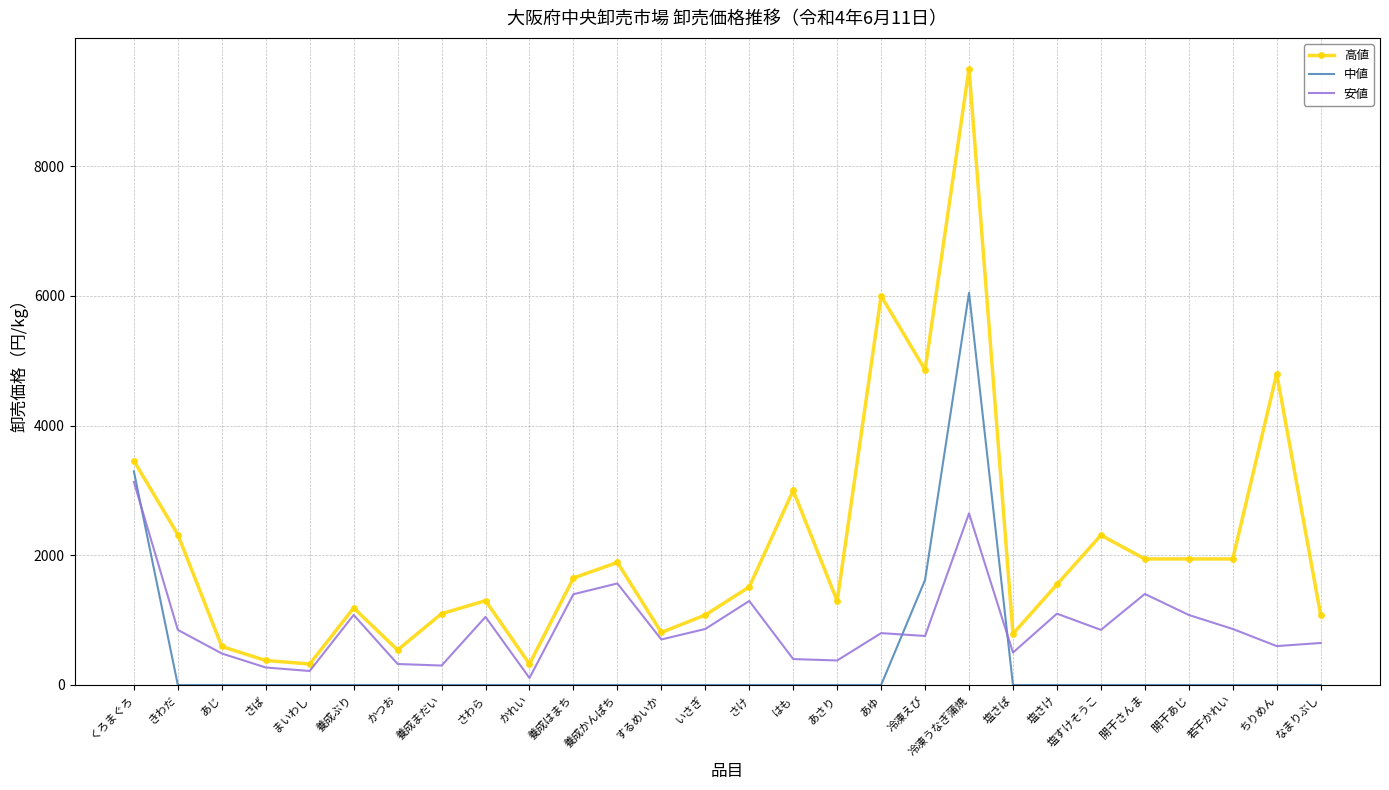

At which category is the sum across all series the highest?

冷凍うなぎ蒲焼